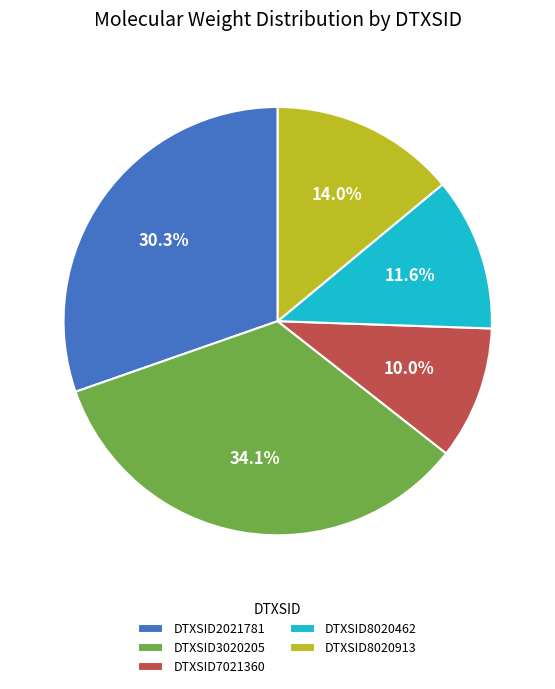

Is it true that DTXSID7021360 is 10% of the pie?

True